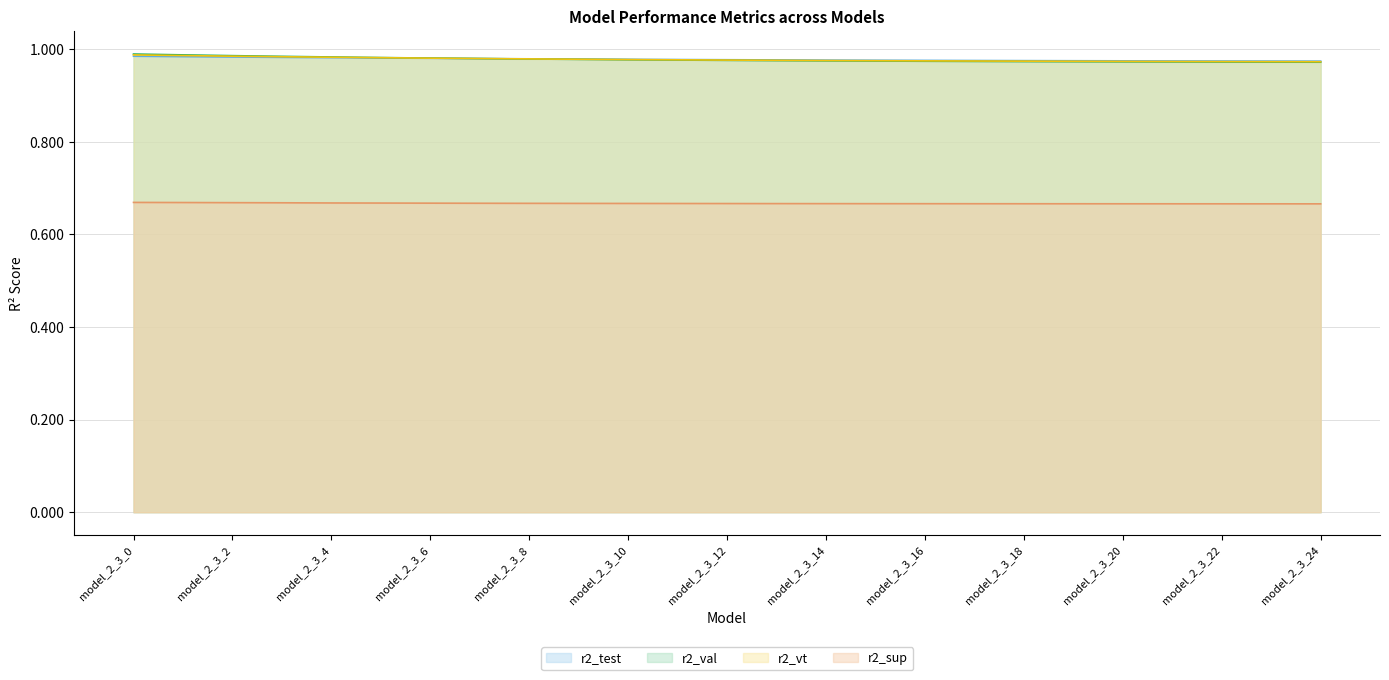

What are all the series names shown in the legend?

r2_test, r2_val, r2_vt, r2_sup